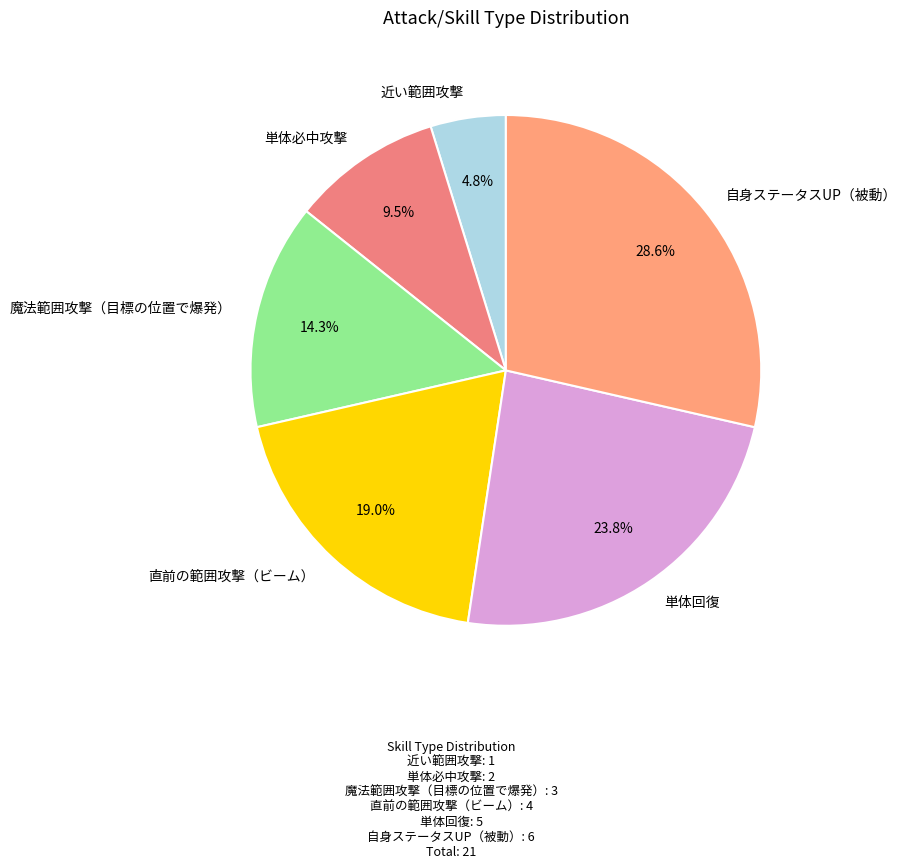

Which category has the biggest portion of the pie?

自身ステータスUP（被動）